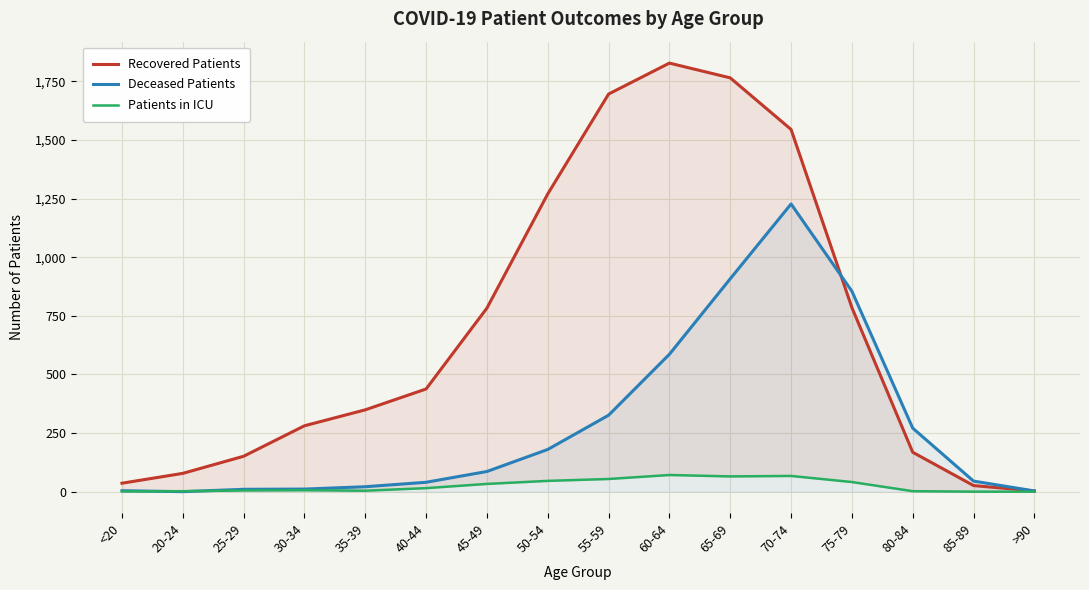

What are all the series names shown in the legend?

Recovered Patients, Deceased Patients, Patients in ICU